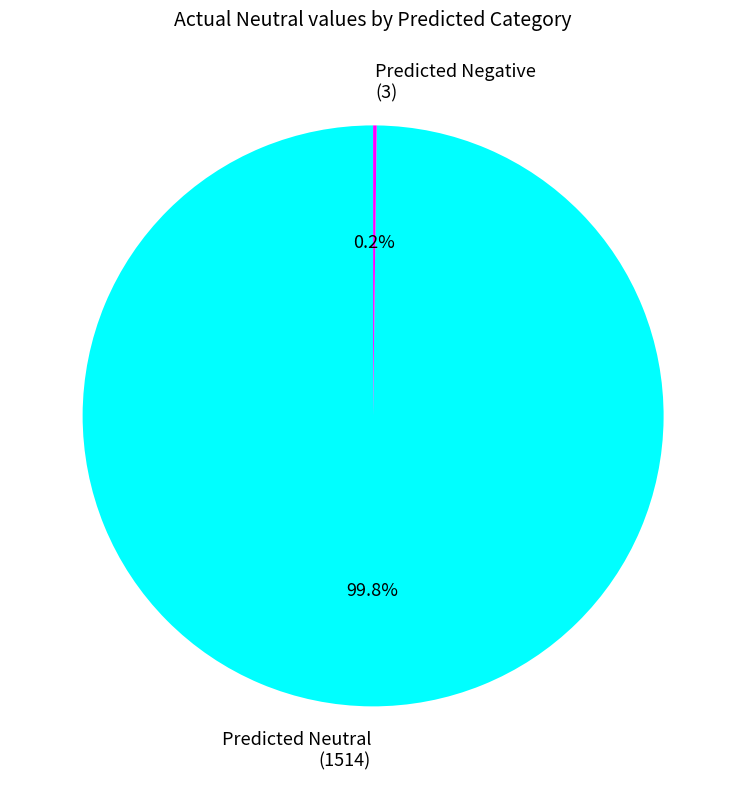

Is there any slice that represents more than half of the pie?

Yes